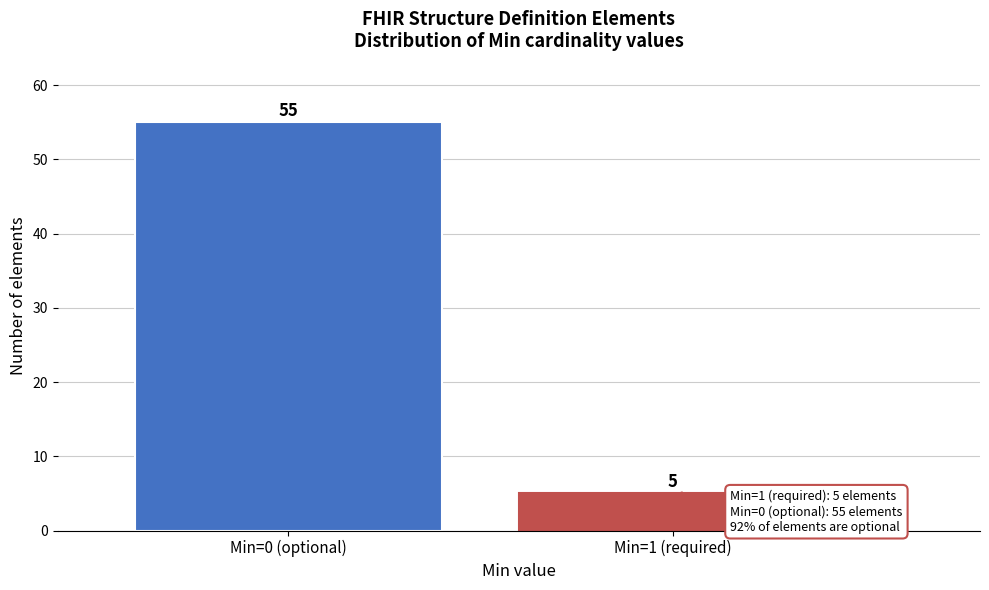

Reading left to right, transcribe all the data shown in this chart.

Min=0 (optional)=55	Min=1 (required)=5